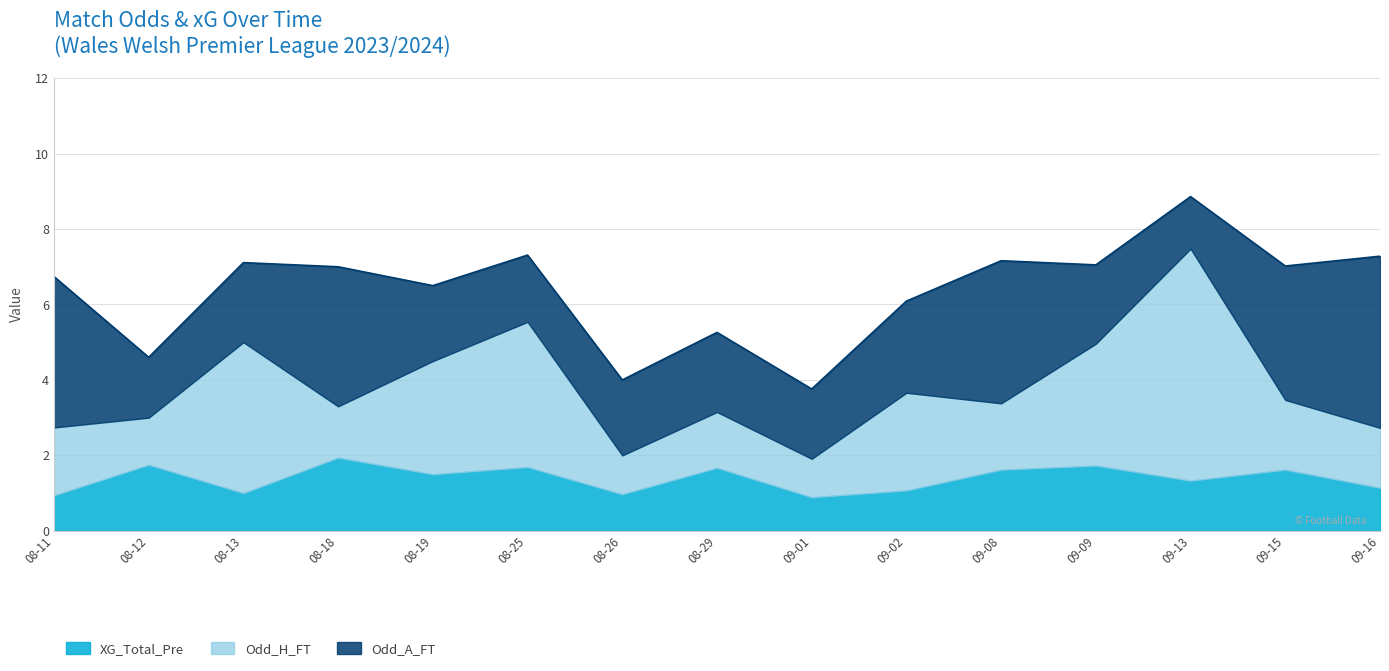

How many interior local valleys does the Odd_A_FT series have?

4